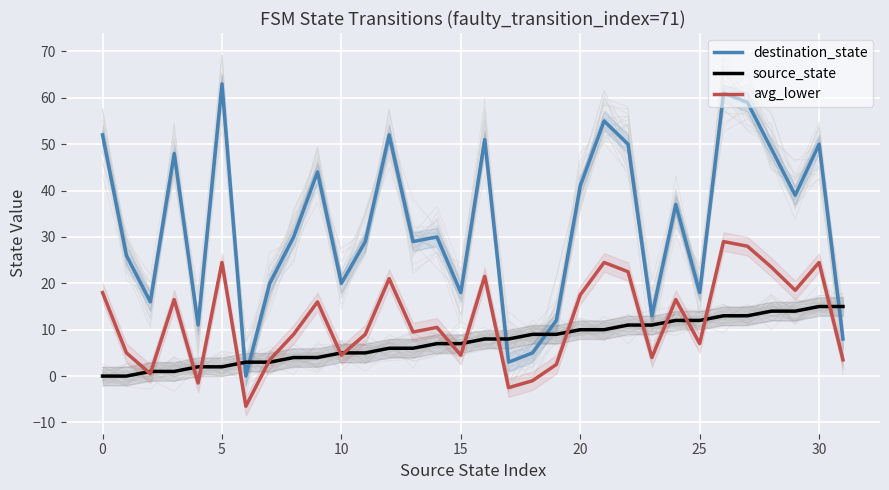

Reading left to right, list all the values displayed in this chart.

destination_state: 52.0	26.0	16.0	48.0	11.0	63.0	0.0	20.0	30.0	44.0	20.0	29.0	52.0	29.0	30.0	18.0	51.0	3.0	5.0	12.0	41.0	55.0	50.0	13.0	37.0	18.0	61.0	59.0	49.0	39.0	50.0	8.0
source_state: 0.0	0.0	1.0	1.0	2.0	2.0	3.0	3.0	4.0	4.0	5.0	5.0	6.0	6.0	7.0	7.0	8.0	8.0	9.0	9.0	10.0	10.0	11.0	11.0	12.0	12.0	13.0	13.0	14.0	14.0	15.0	15.0
avg_lower: 18.0	5.0	0.5	16.5	-1.5	24.5	-6.5	3.5	9.0	16.0	4.5	9.0	21.0	9.5	10.5	4.5	21.5	-2.5	-1.0	2.5	17.5	24.5	22.5	4.0	16.5	7.0	29.0	28.0	23.5	18.5	24.5	3.5